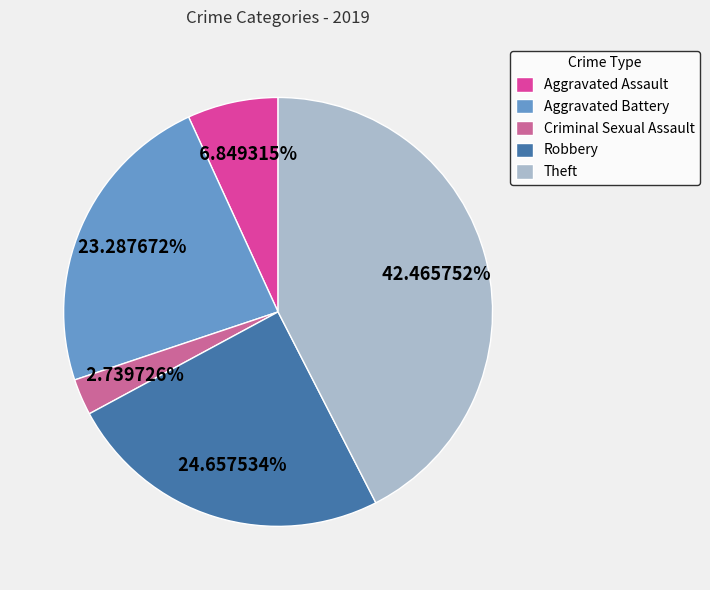

Rank the categories by value from lowest to highest.

Criminal Sexual Assault, Aggravated Assault, Aggravated Battery, Robbery, Theft